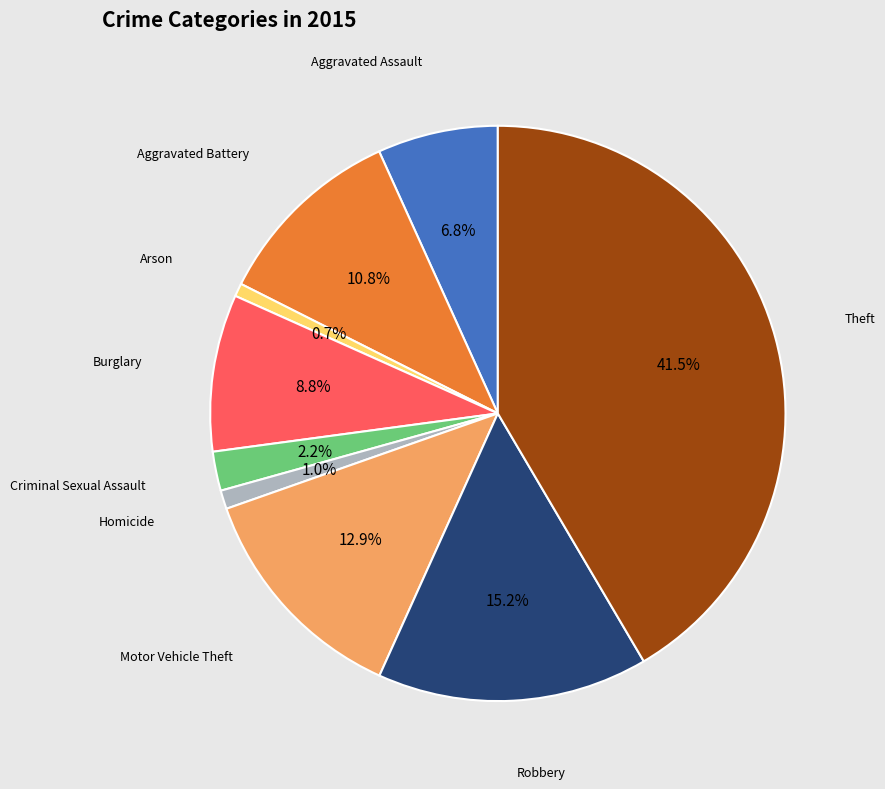

Does any single category account for the majority?

No